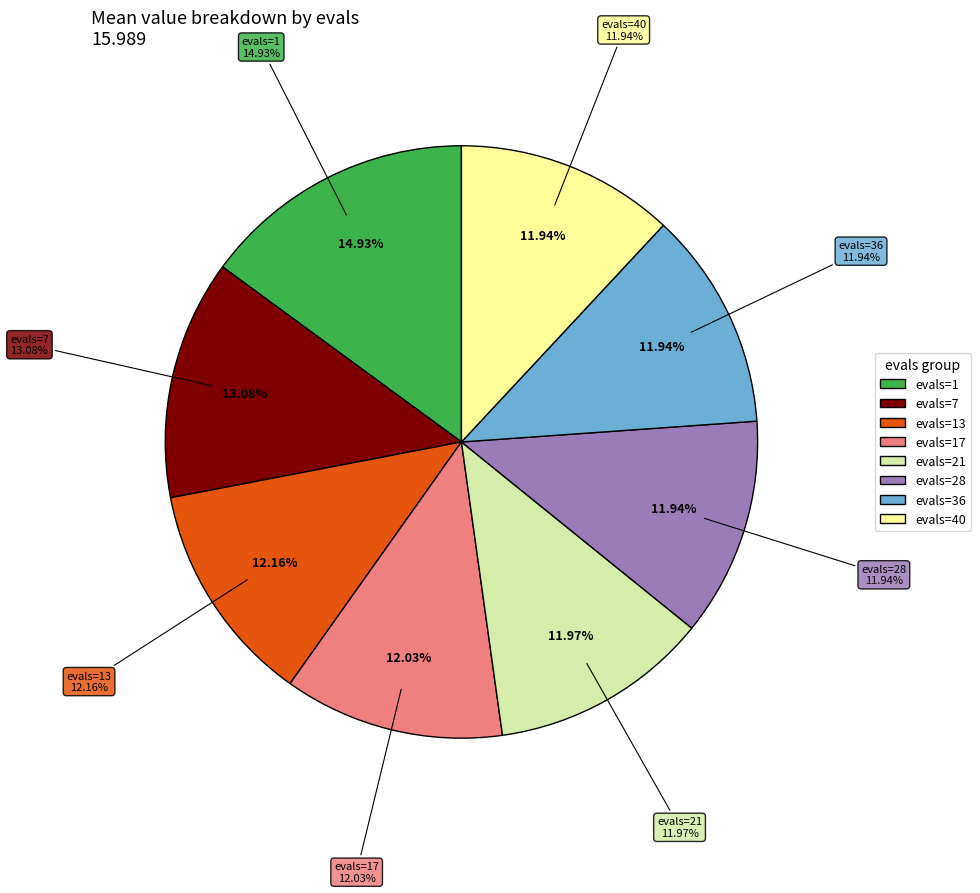

To the nearest percent, what percentage of the pie is evals=36?

12%